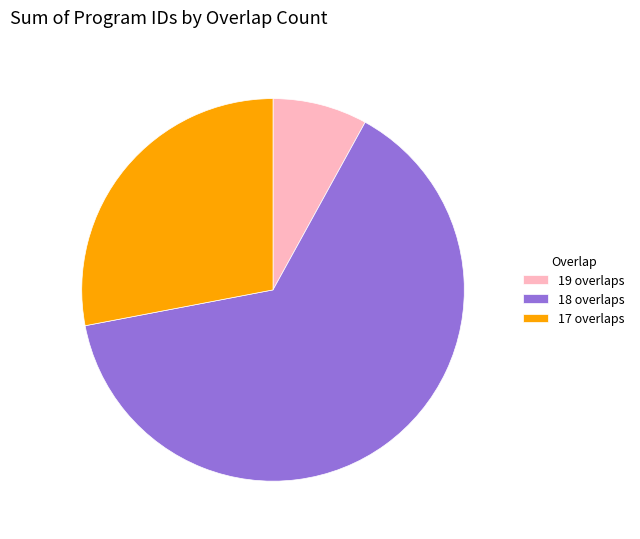

Is there a majority slice in this chart?

Yes